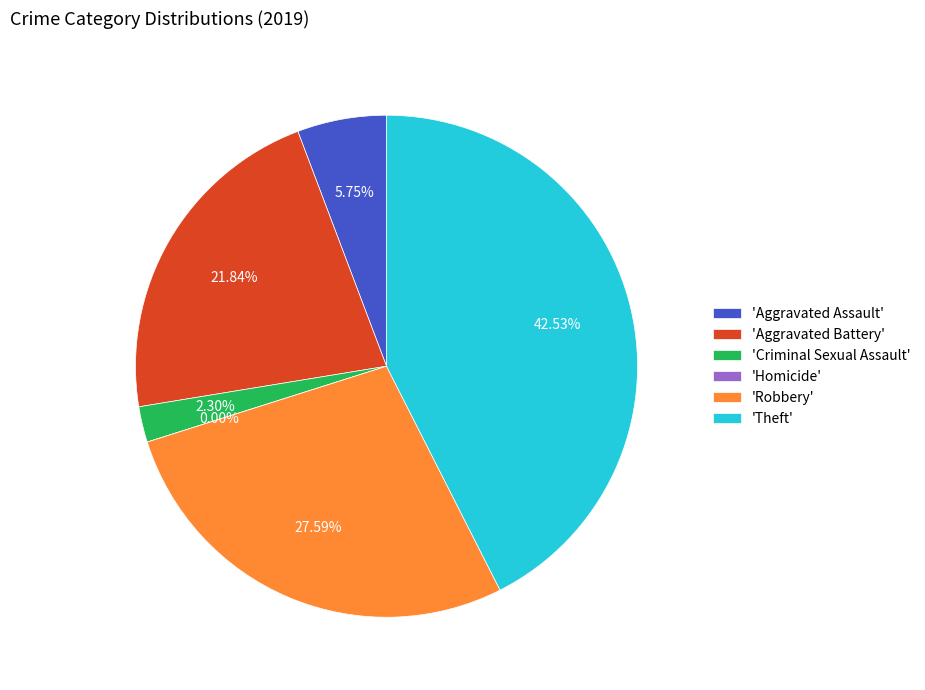

How much of the chart is everything except Homicide?

100.0%